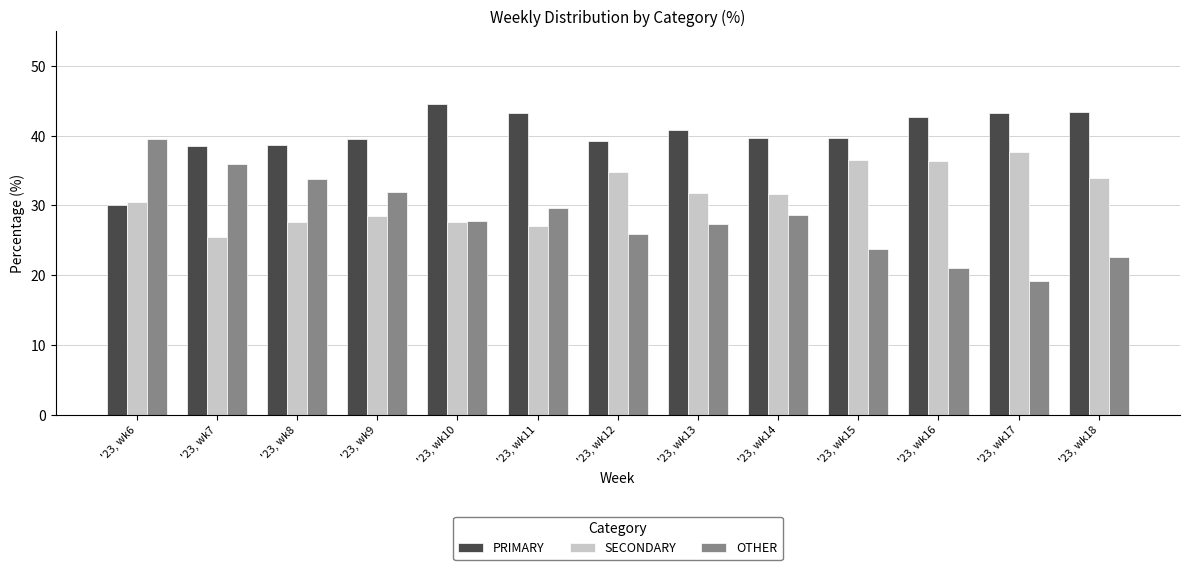

What is the value of the PRIMARY bar at the 7th from the left?

39.3